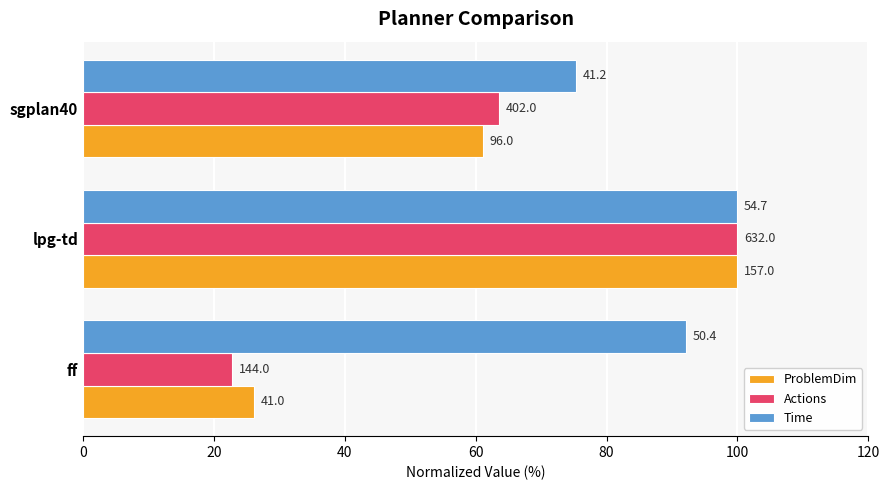

At how many categories does at least one series exceed 34?

3